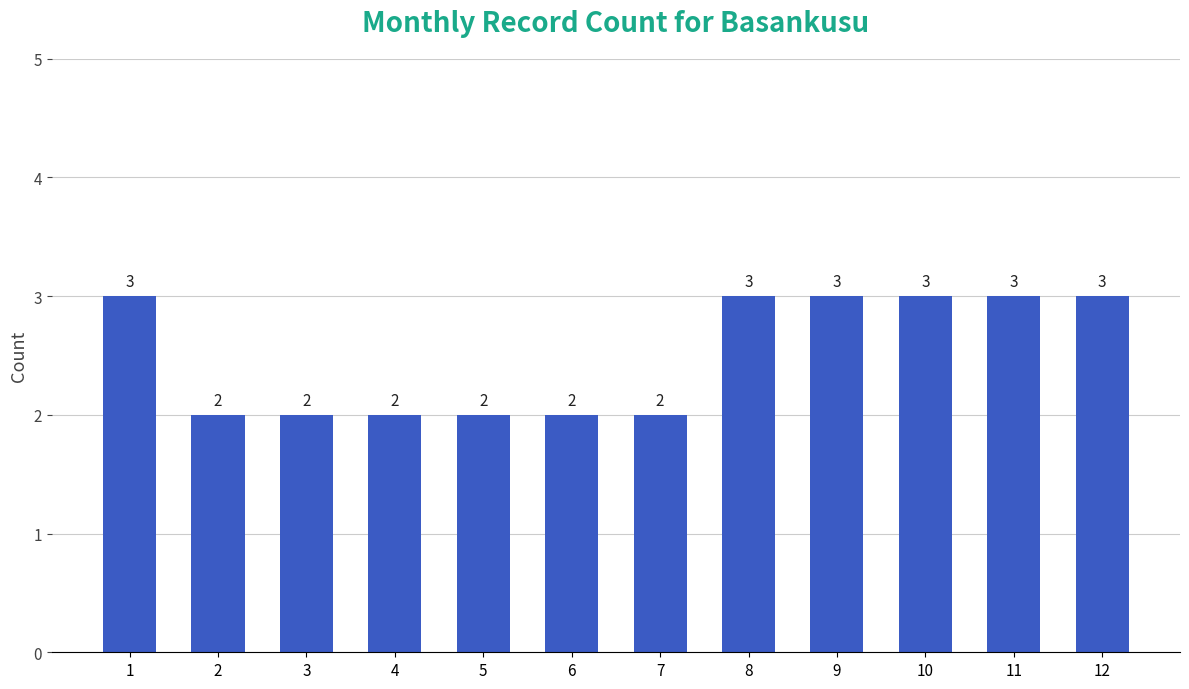

Count the values in the range 2 to 3.

12